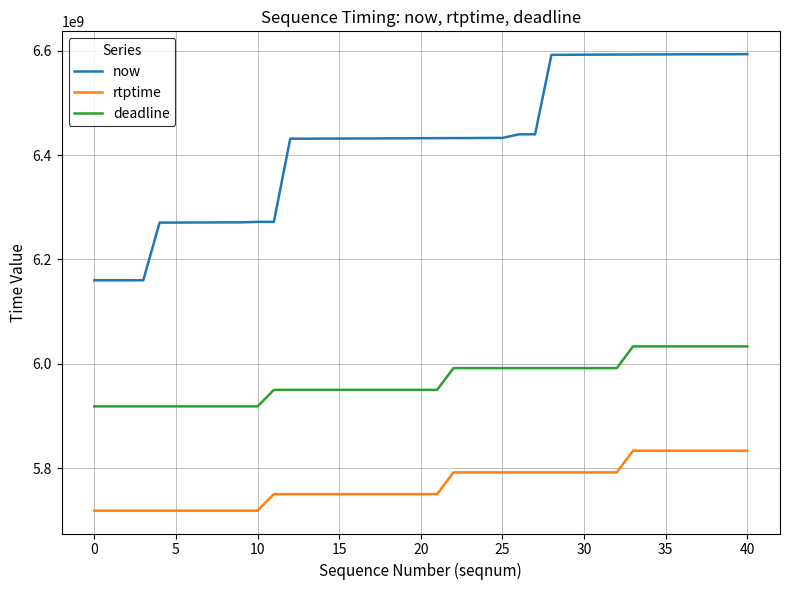

Rank the series by their average value, from highest to lowest.

now, deadline, rtptime